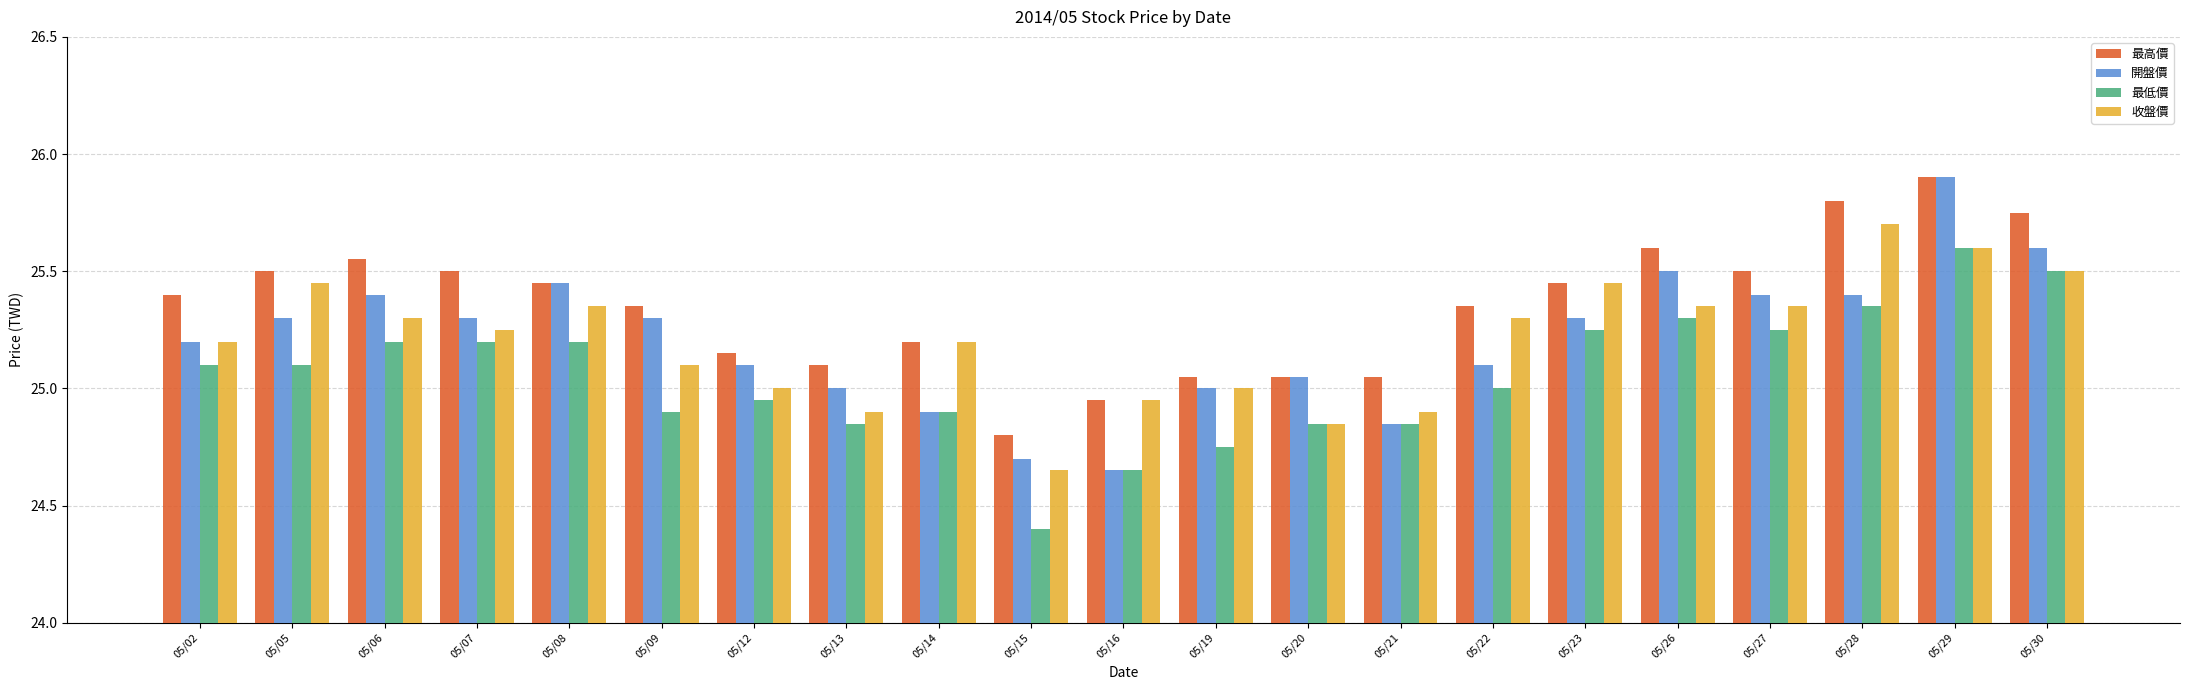

Where does the 開盤價 series first go above 25?

05/02